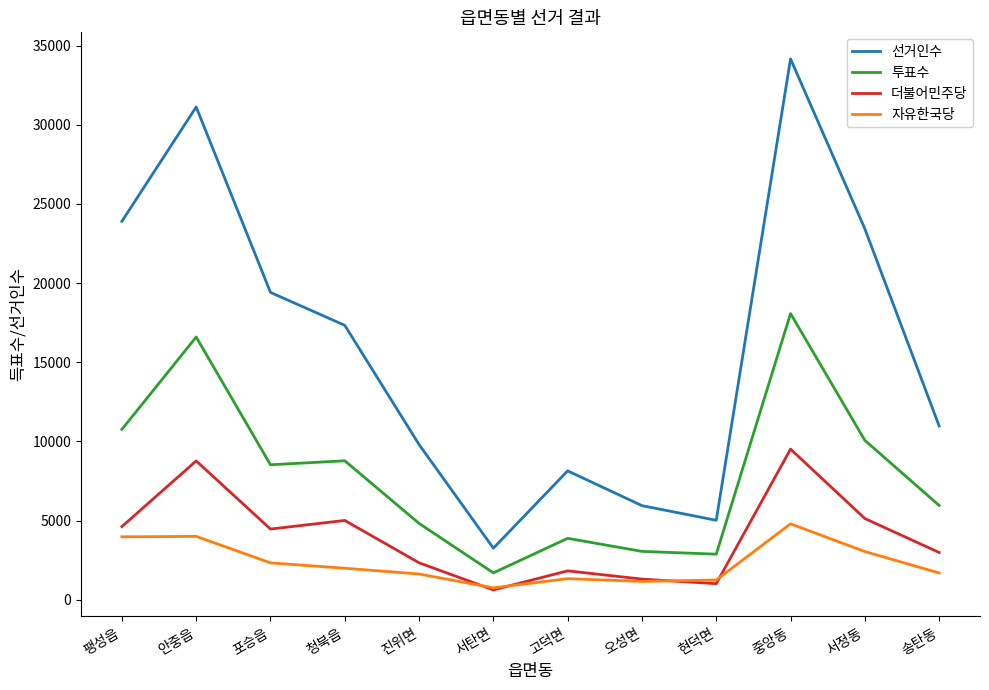

What is the difference between the second highest and minimum values in the 더불어민주당 series?

8150